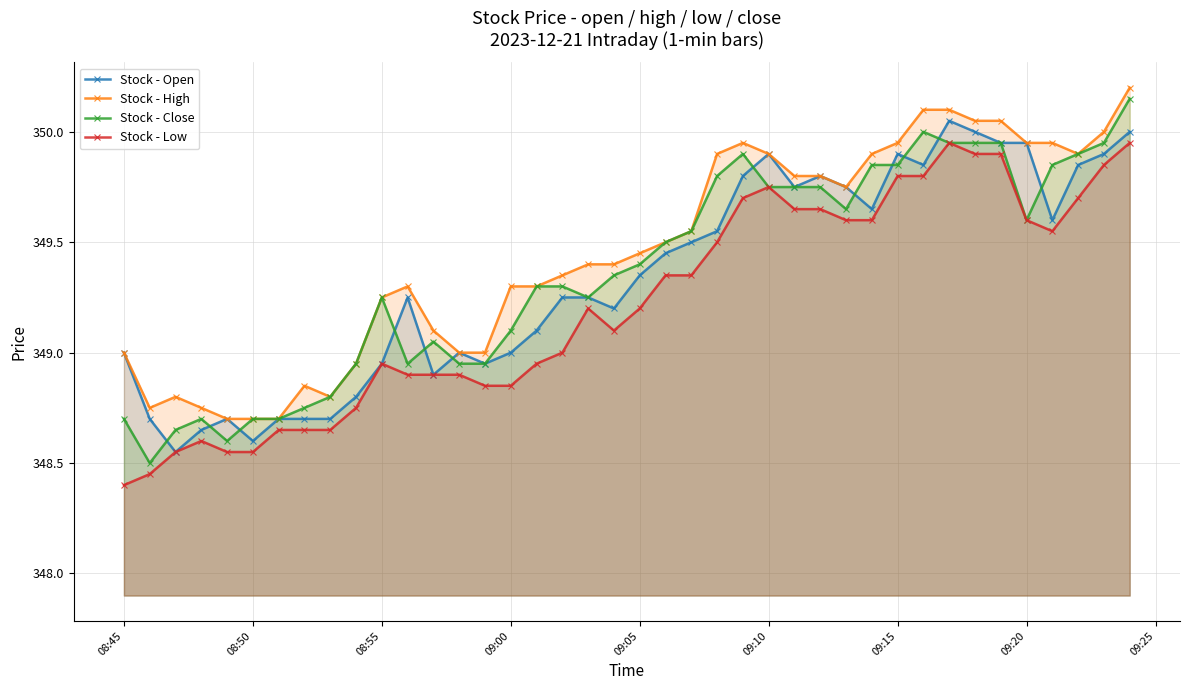

True or false: Stock - Close has a value of 466.5 at 09:15.

False